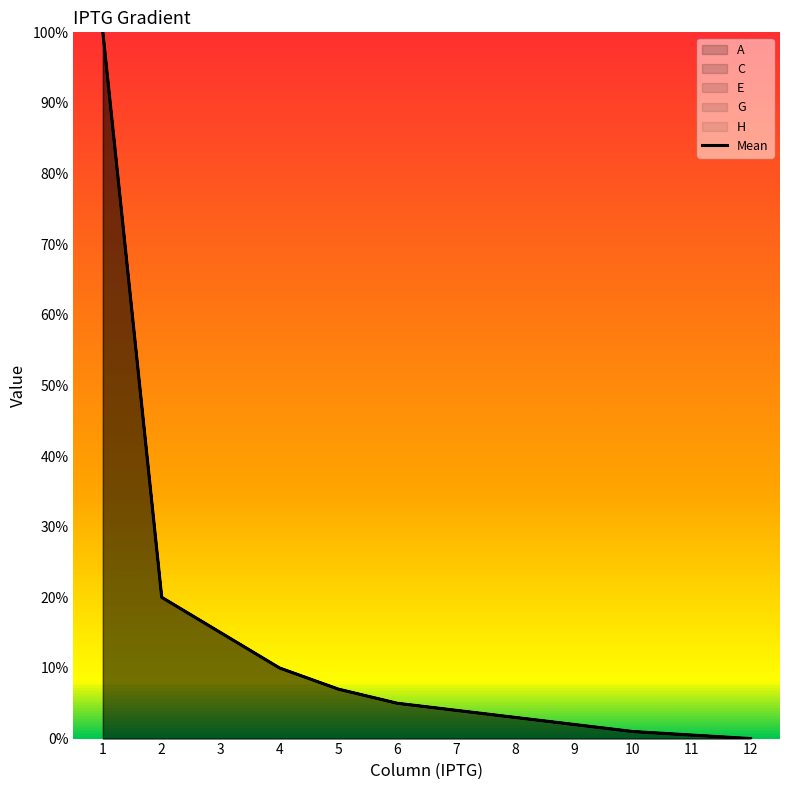

Reading right to left, transcribe all the data shown in this chart.

12=0	11=5	10=10	9=20	8=30	7=40	6=50	5=70	4=100	3=150	2=200	1=1000